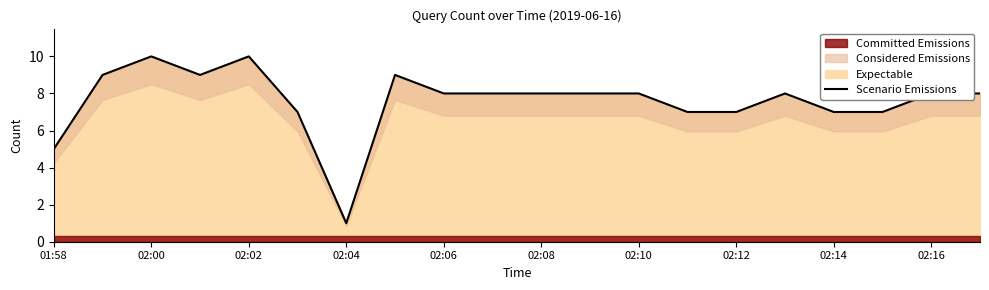

The value of Expectable at 02:04 is 0. True or false?

False